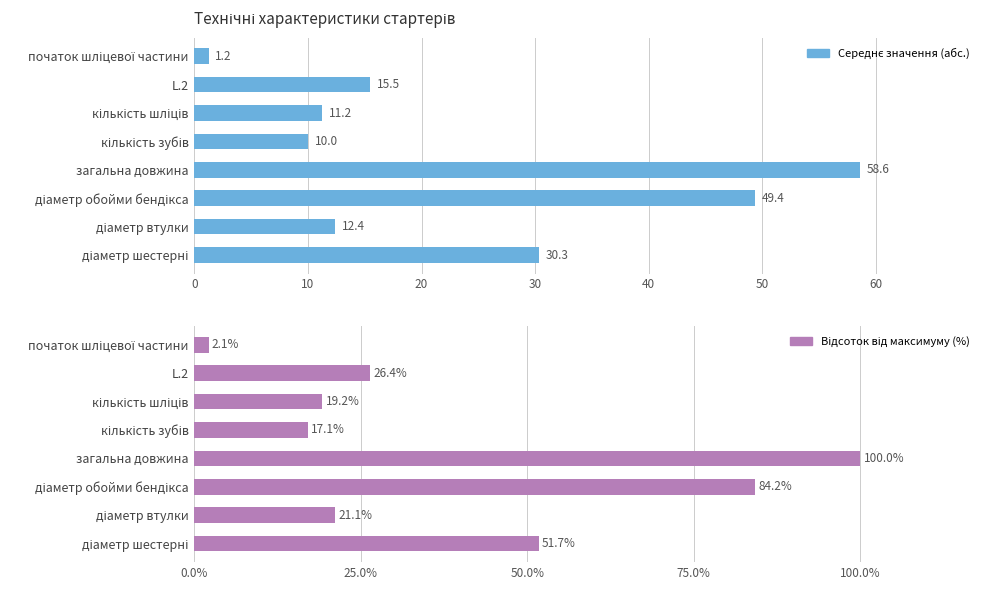

Reading right to left, extract all data points from this chart.

Середнє значення (абс.): 70=1.2	60=15.5	50=11.2	40=10.0	30=58.6	20=49.4	10=12.4	0=30.3
Відсоток від максимуму (%): 70=2.1	60=26.4	50=19.2	40=17.1	30=100.0	20=84.2	10=21.1	0=51.7